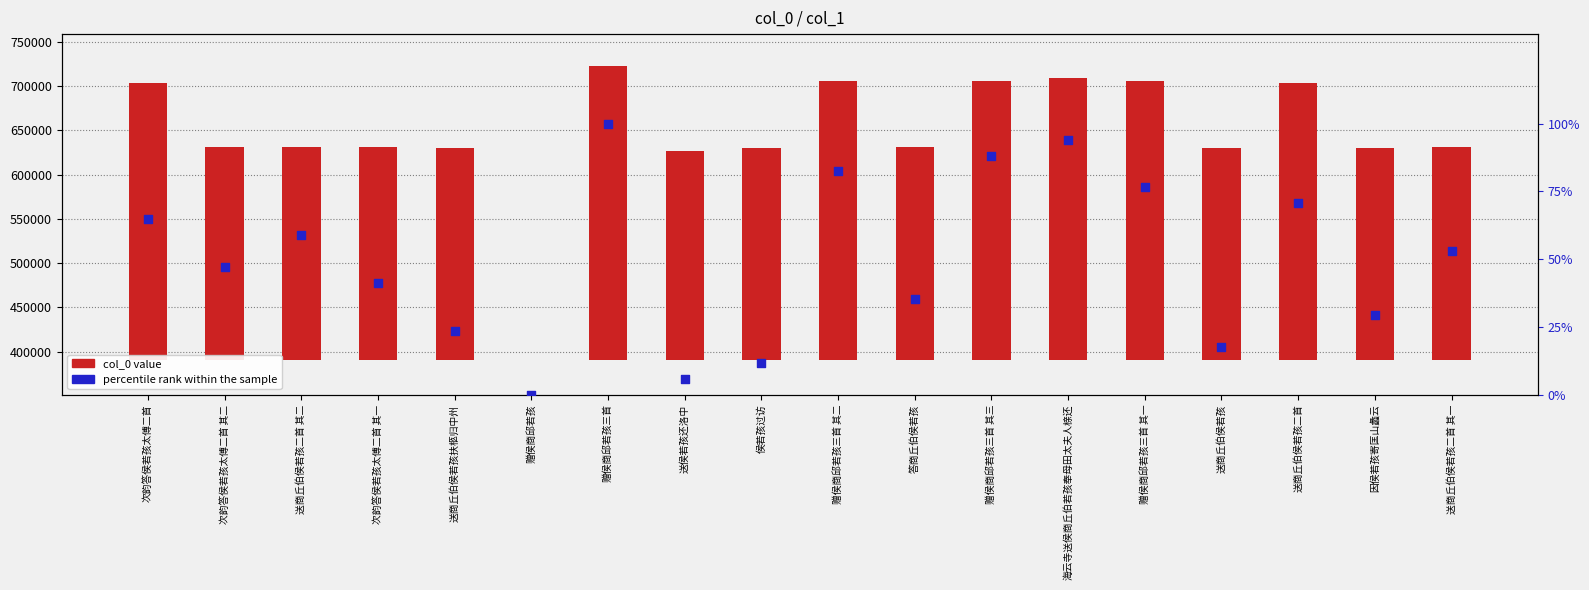

Which series reaches the minimum Y coordinate?

col_0 value